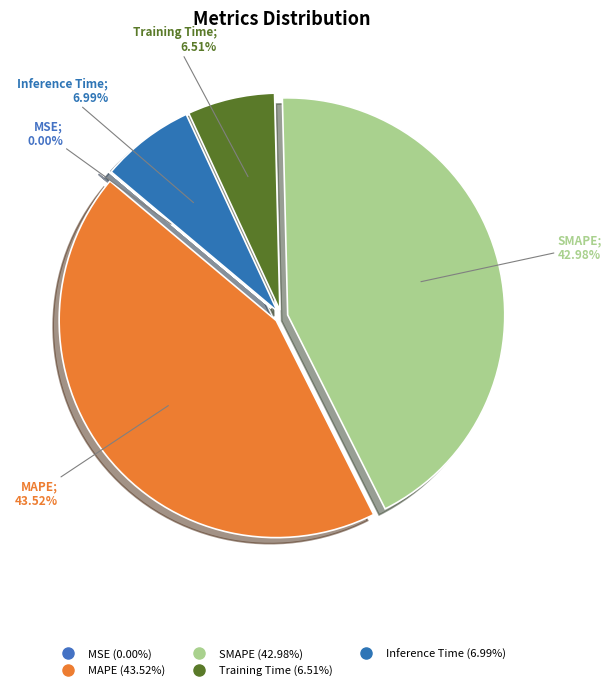

Which slice is the largest?

MAPE